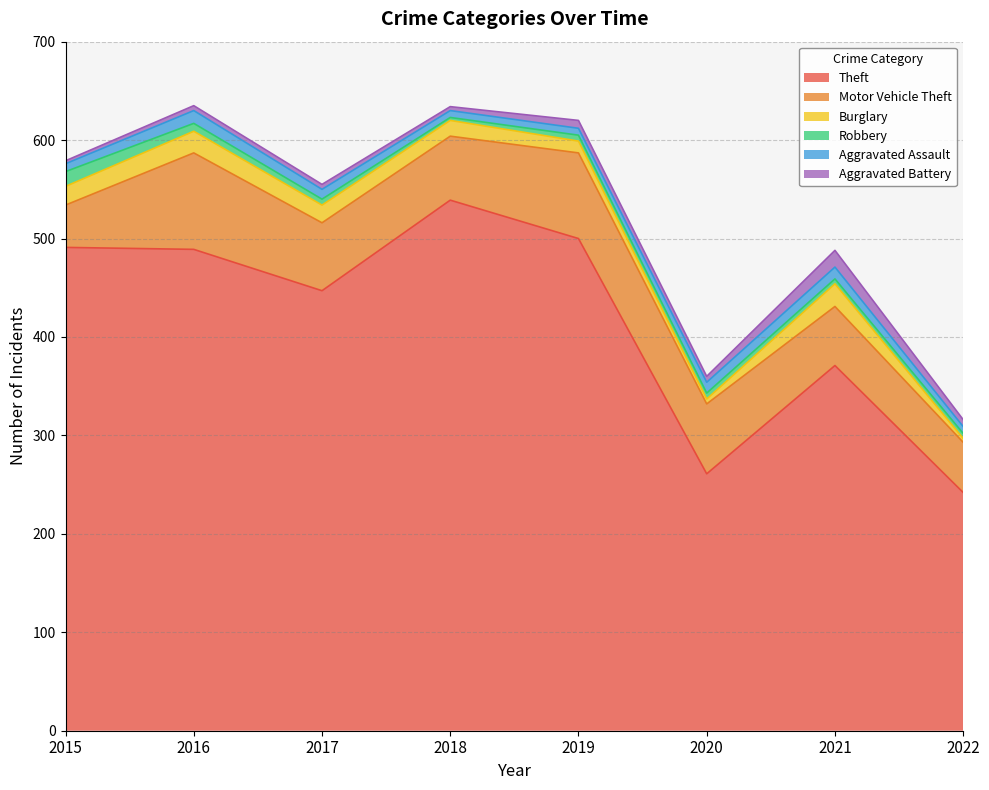

At which category does Aggravated Assault reach its first local peak?

2016